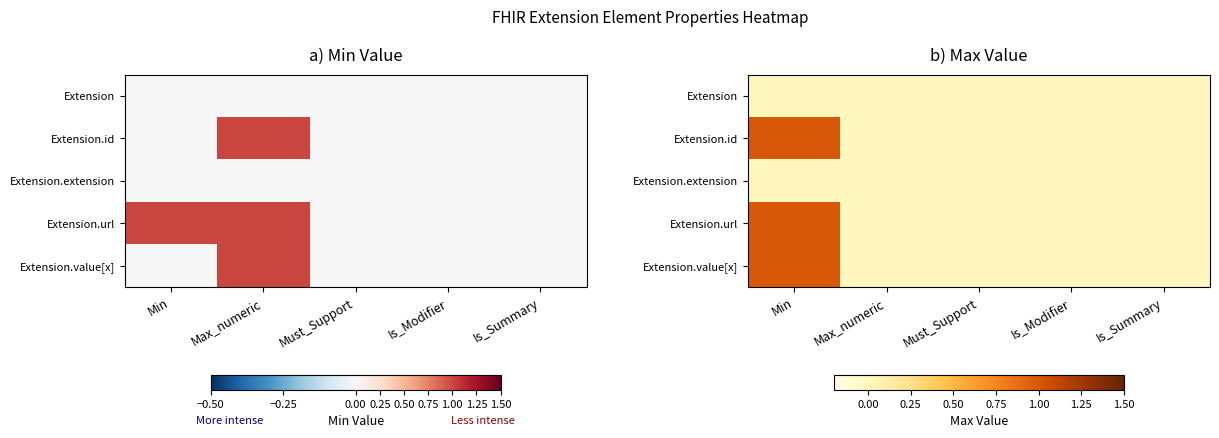

The Extension.value[x] series shows 0 at Must_Support. True or false?

True